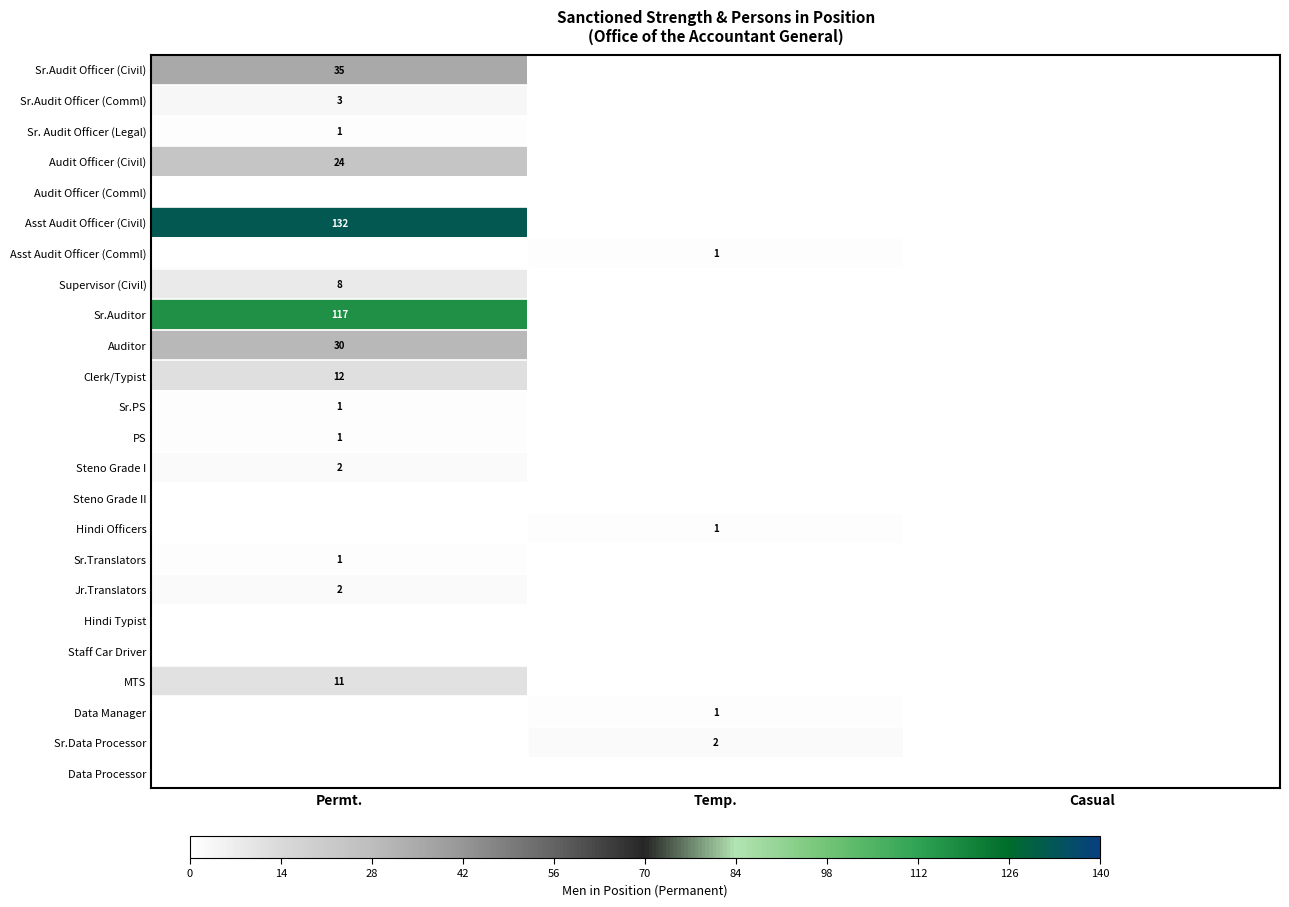

What is the maximum value shown in the chart?

132